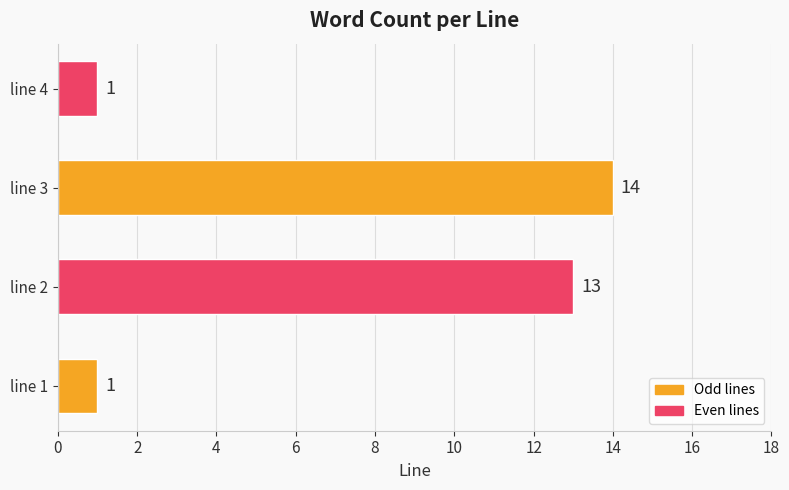

What value does the data have at line 3, to the nearest 5?

15